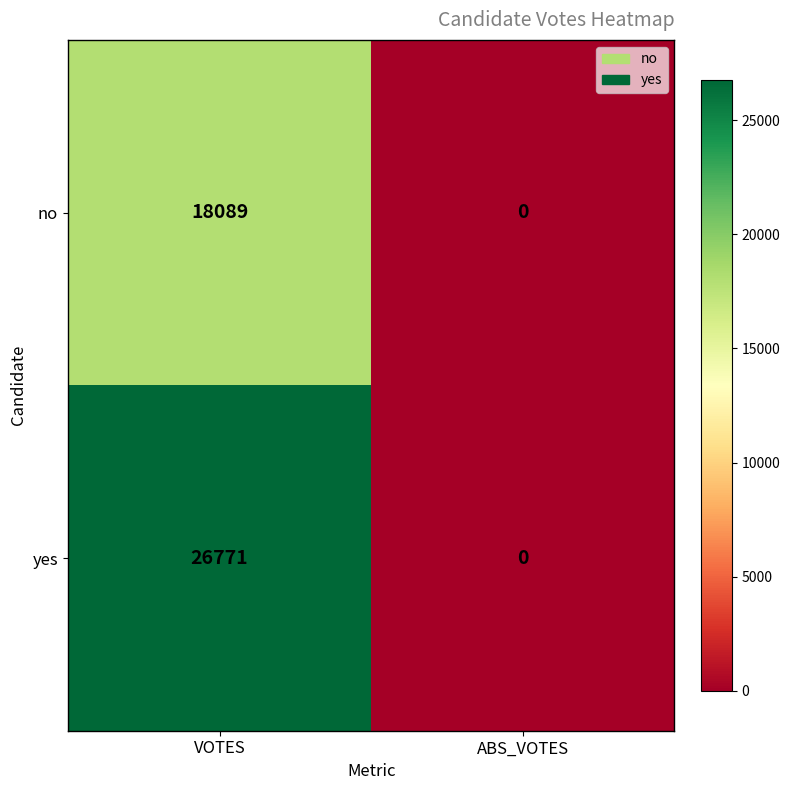

Reading right to left, transcribe all the data shown in this chart.

no: 0	18089
yes: 0	26771